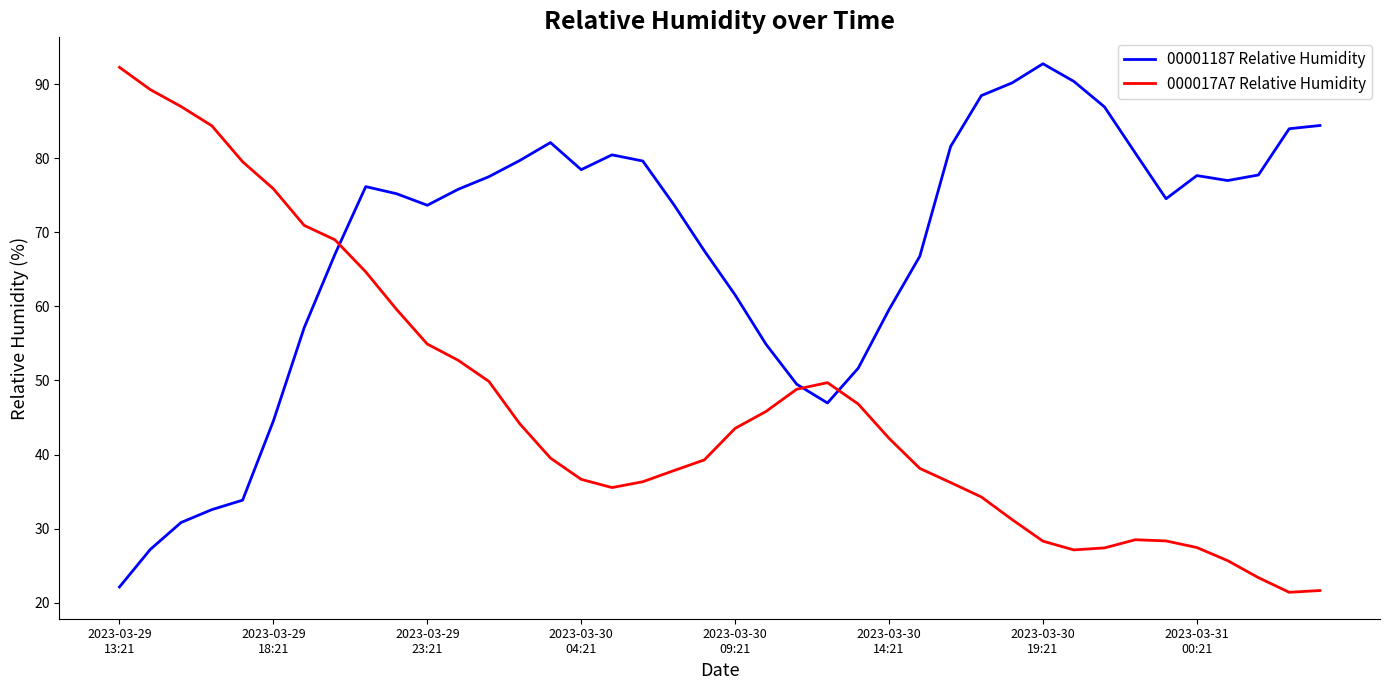

List the series in order of their overall mean, highest first.

00001187 Relative Humidity, 000017A7 Relative Humidity